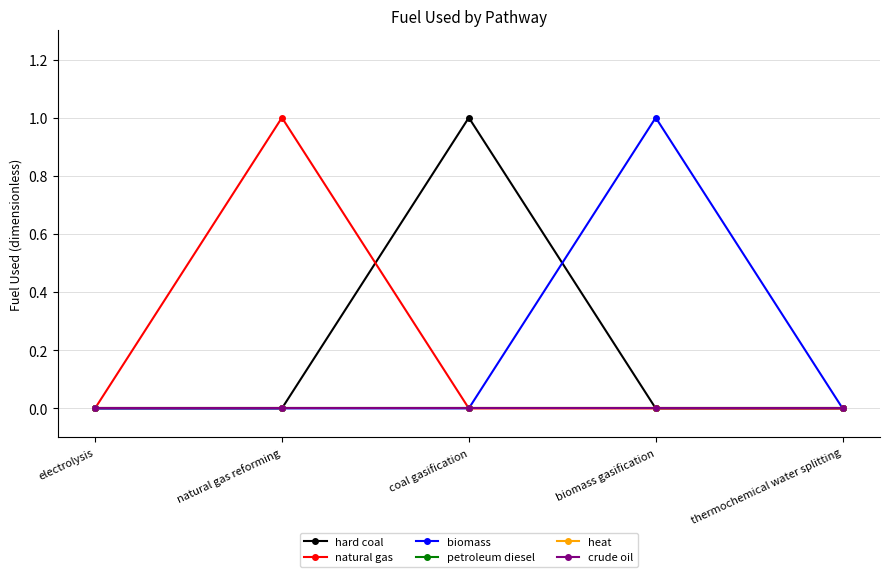

Is this an area chart (filled region under the line)?

No